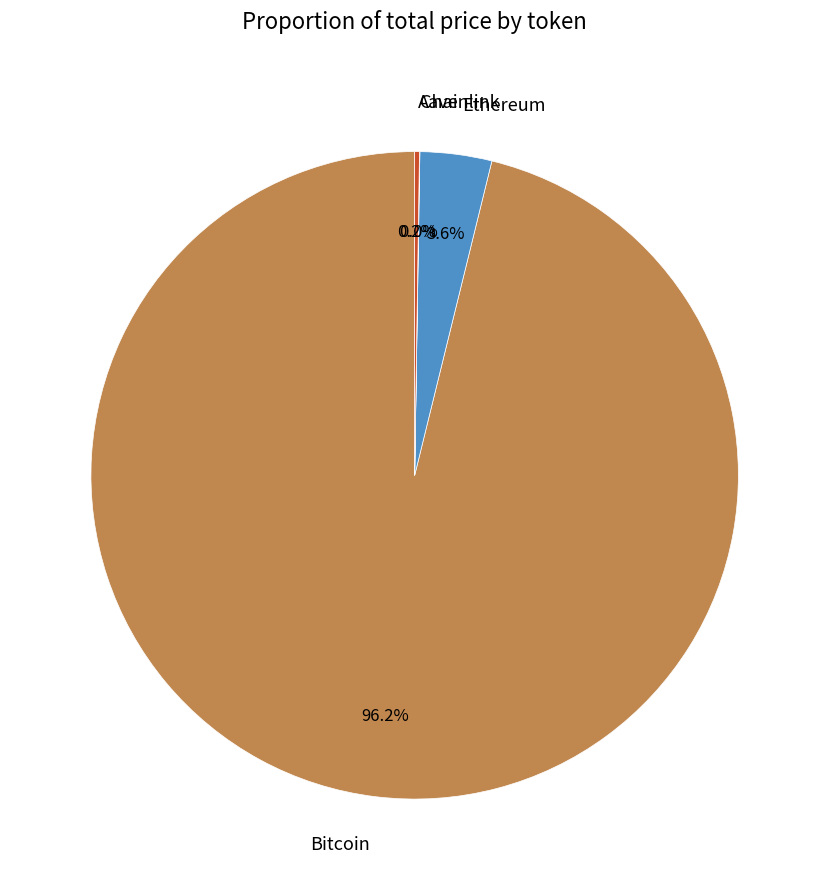

To the nearest percent, what is the average slice percentage?

25%